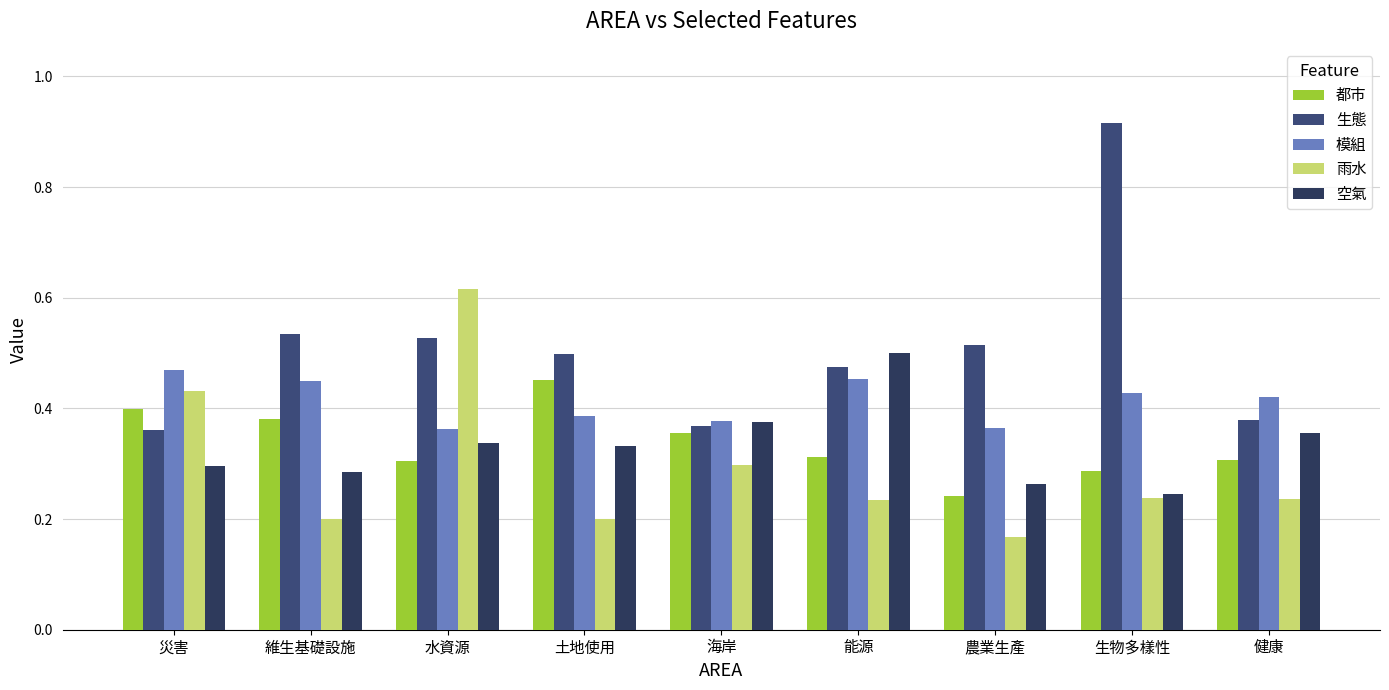

True or false: 模組 has a value of 0.5 at 維生基礎設施.

True